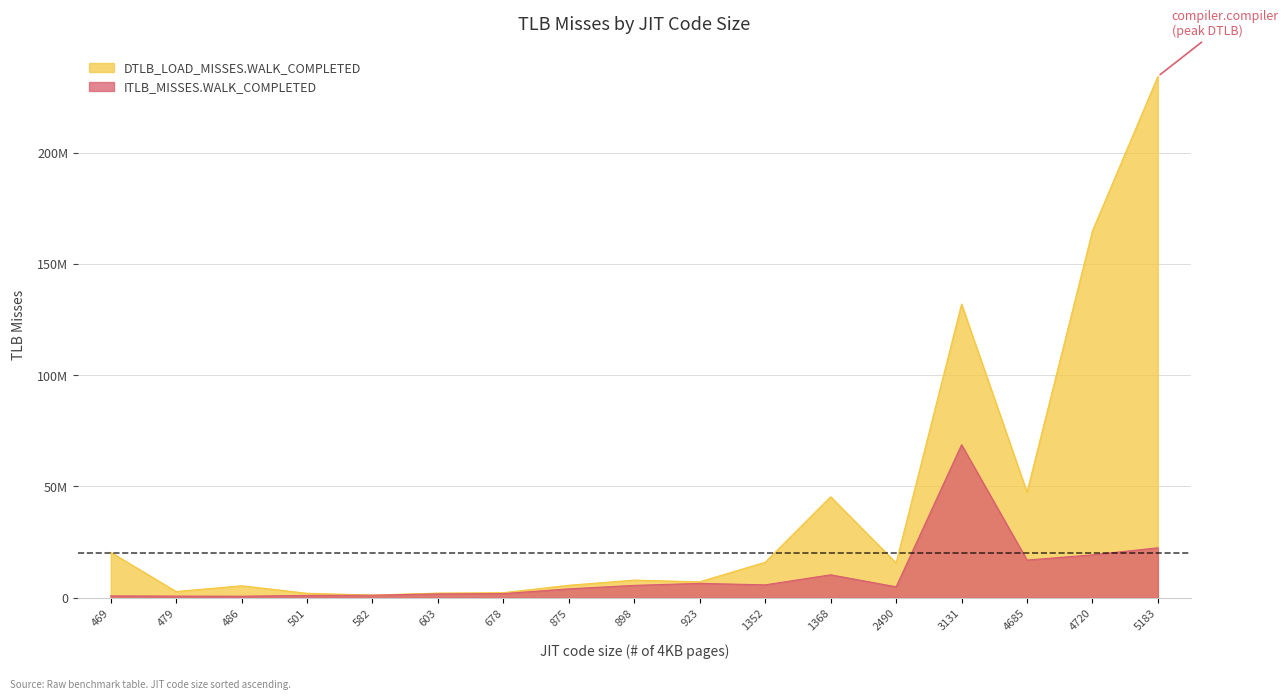

The value of DTLB_LOAD_MISSES.WALK_COMPLETED at xml.transform is 18434703. True or false?

False